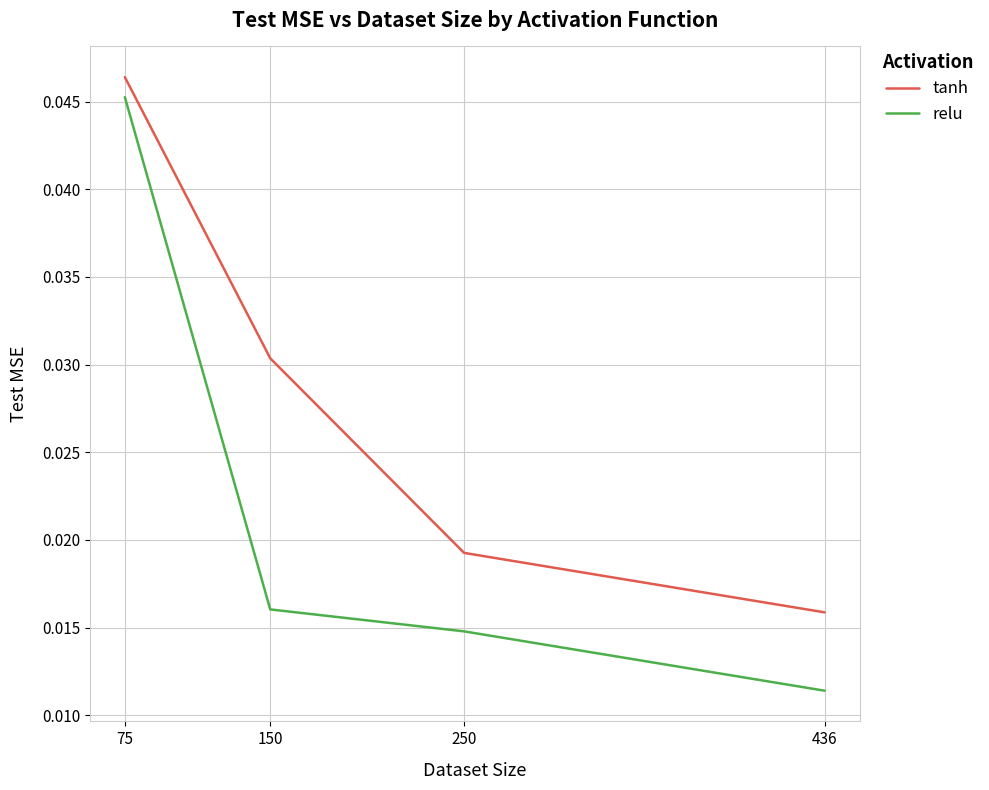

True or false: tanh has more than 2 interior local peaks.

False